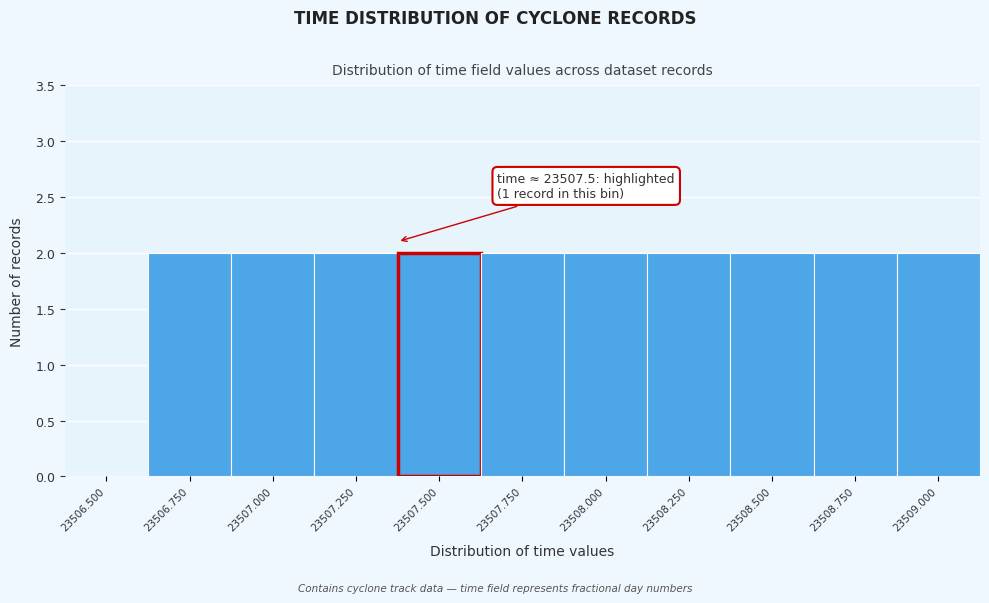

Reading left to right, transcribe all the data shown in this chart.

23506.500=0	23506.750=2	23507.000=2	23507.250=2	23507.500=2	23507.750=2	23508.000=2	23508.250=2	23508.500=2	23508.750=2	23509.000=2